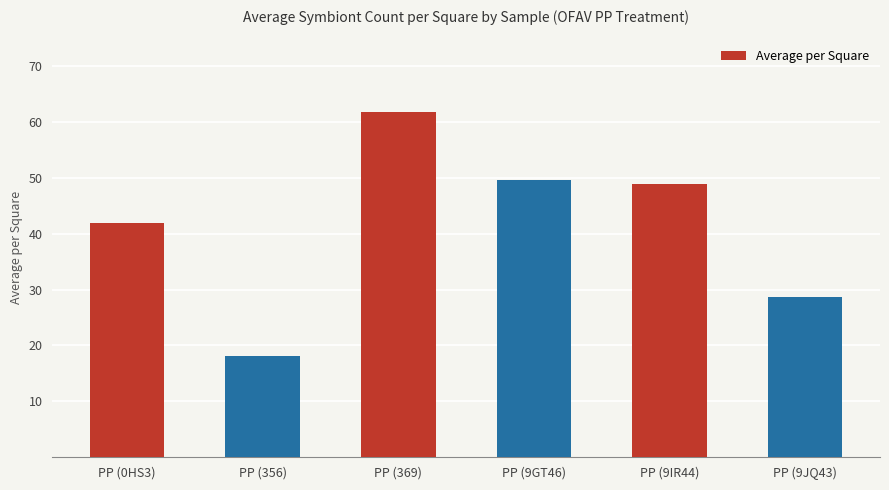

What is the ratio of the value at PP (9GT46) to the value at PP (356)?

2.7